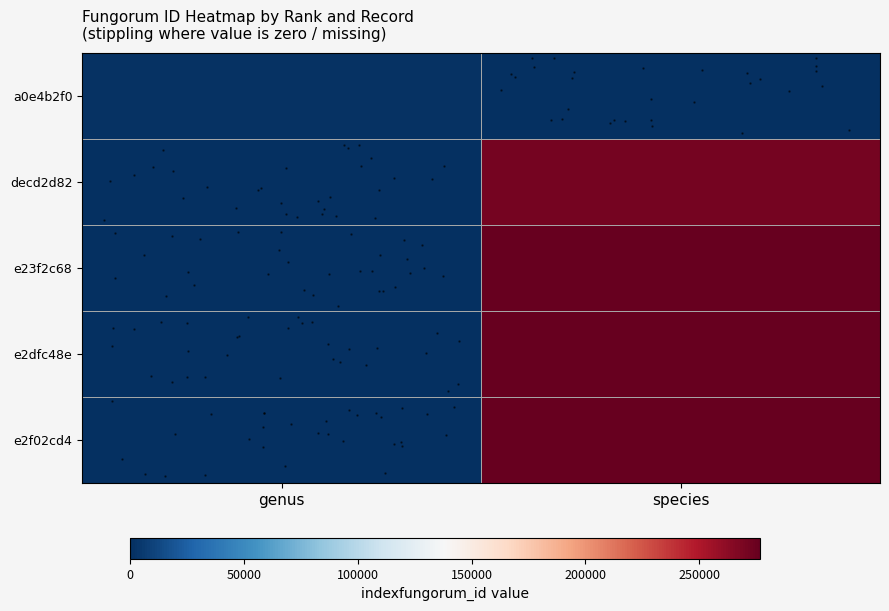

Reading left to right, what are all the values shown in this chart?

row_0: 1215	0
row_1: 0	271191
row_2: 0	275669
row_3: 0	276584
row_4: 0	276719